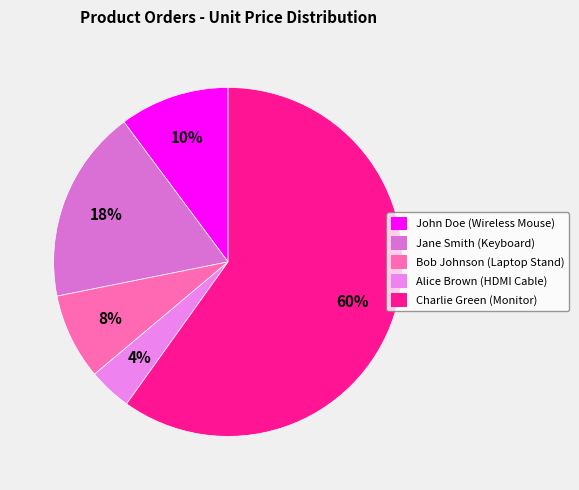

Rank the categories by value from highest to lowest.

Charlie Green (Monitor), Jane Smith (Keyboard), John Doe (Wireless Mouse), Bob Johnson (Laptop Stand), Alice Brown (HDMI Cable)